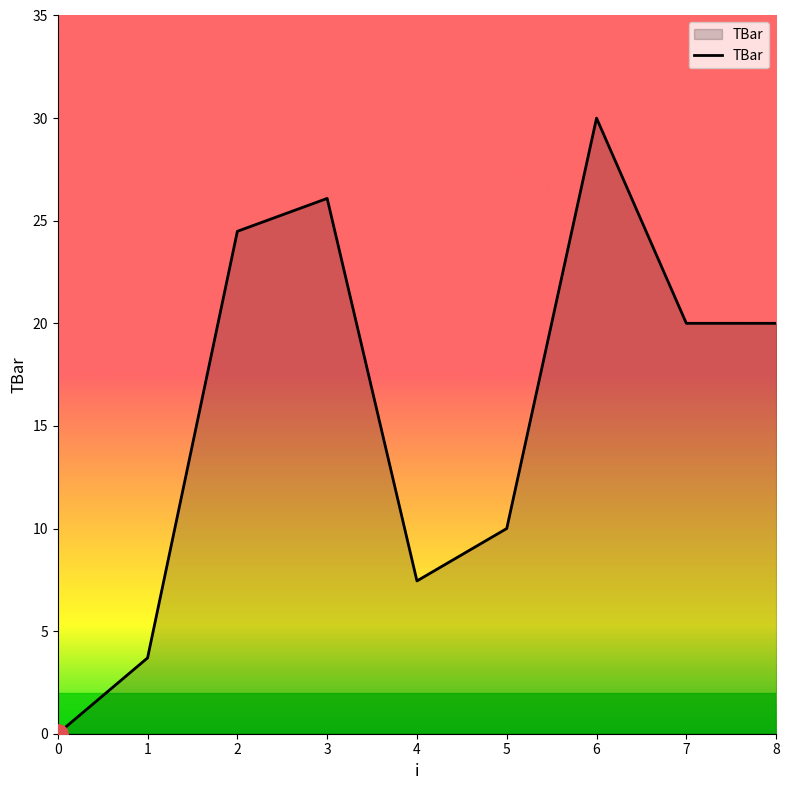

What is the average value?

15.7